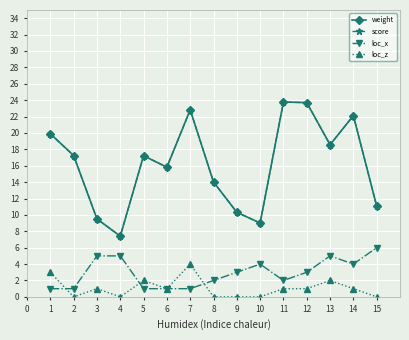

Does the chart have visible grid lines?

Yes